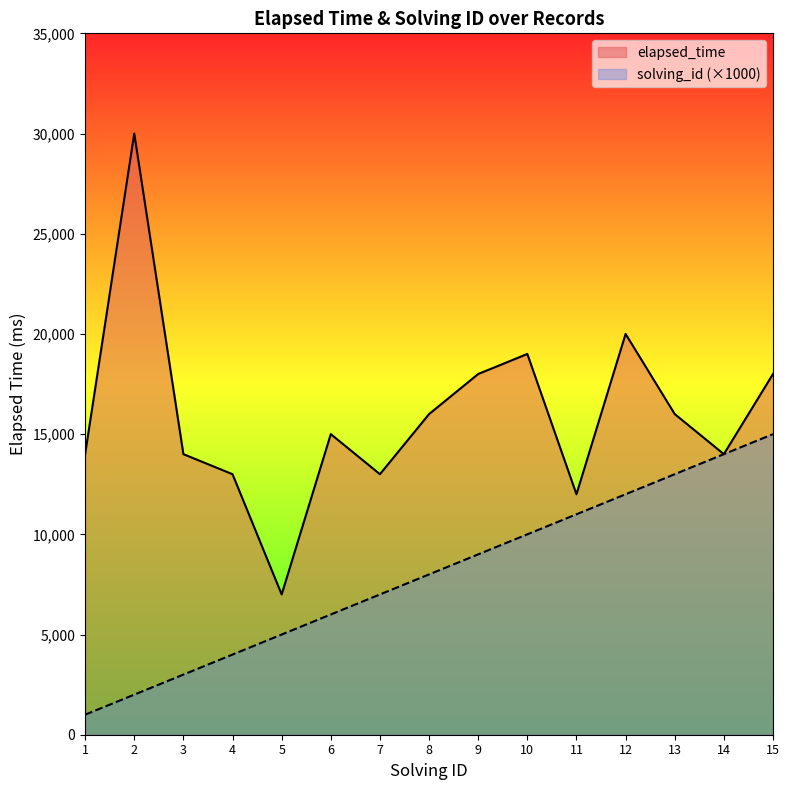

At which label is elapsed_time closest to 18500?

9